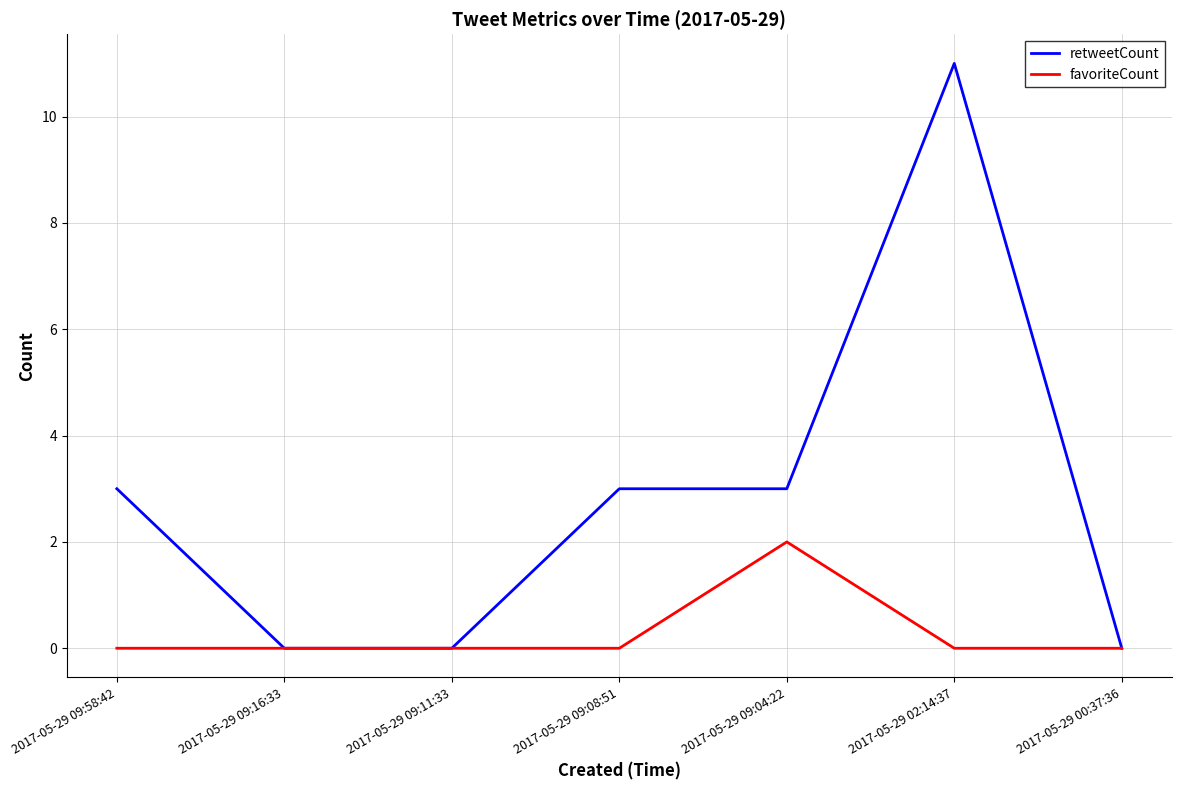

Is it true that retweetCount equals 0 at 2017-05-29 09:11:33?

True